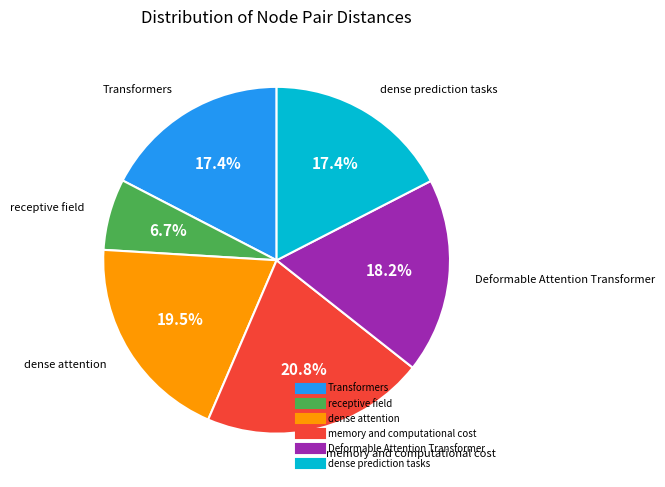

What is the smallest slice in the pie chart?

receptive field